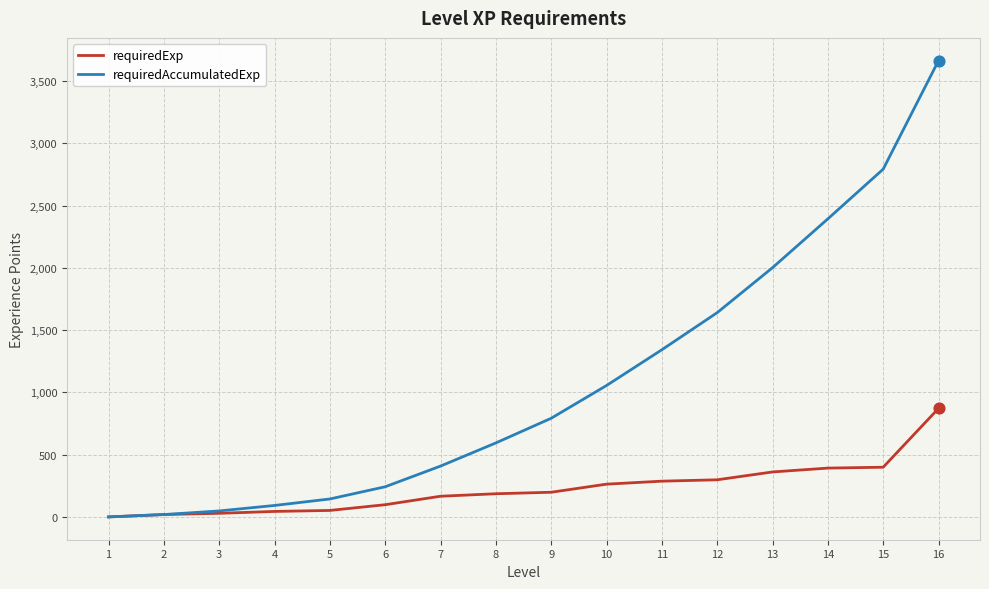

At which category is the sum across all series the highest?

16